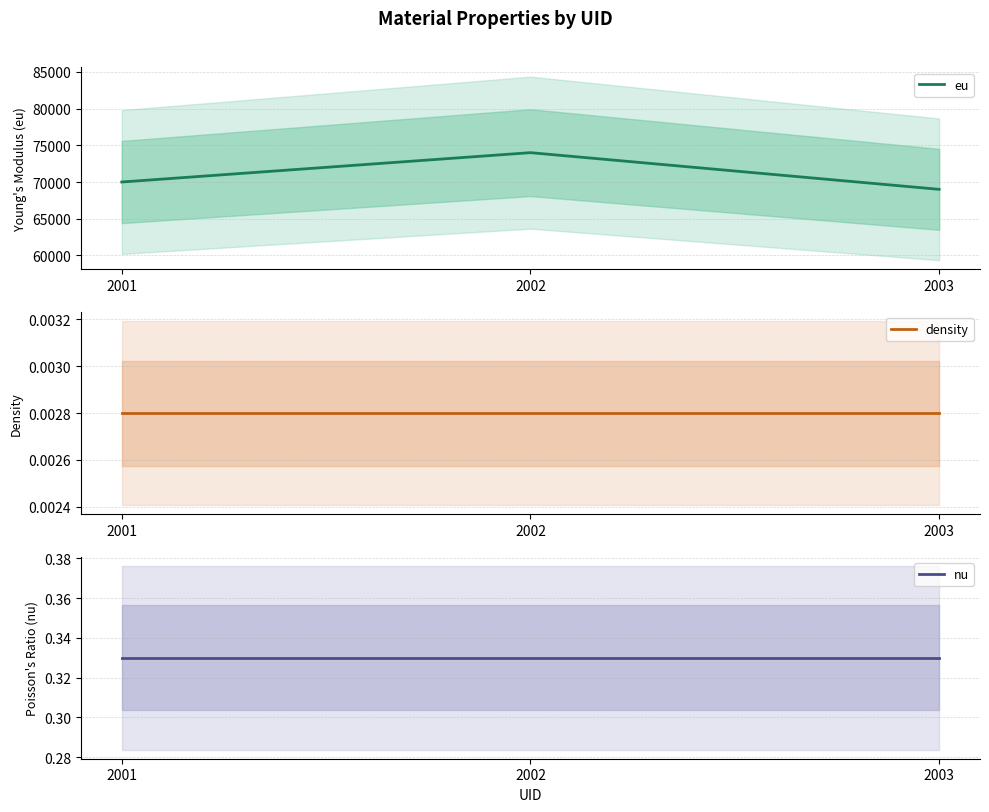

Is it true that eu equals 69000.0 at 2003?

True